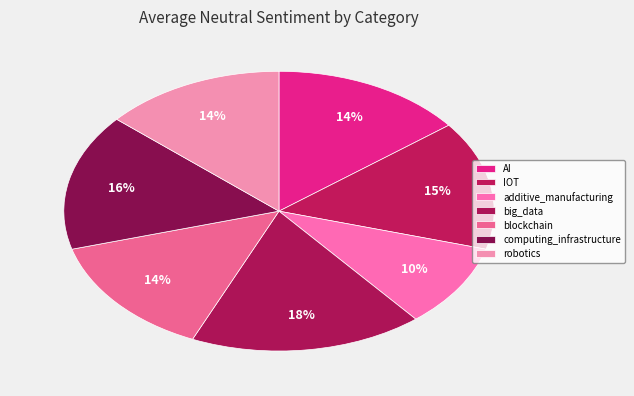

How many slices are in this pie chart?

7